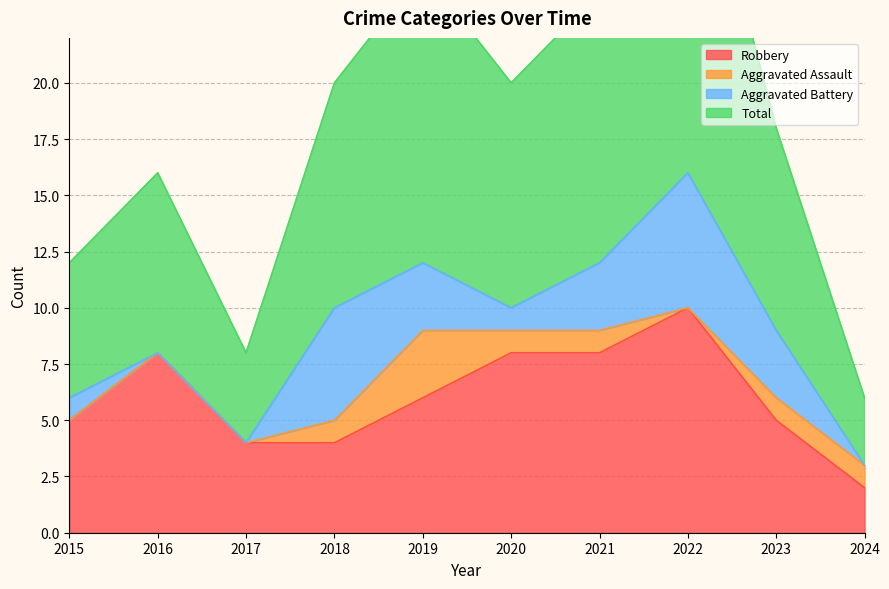

What is the average value of the Robbery series?

6